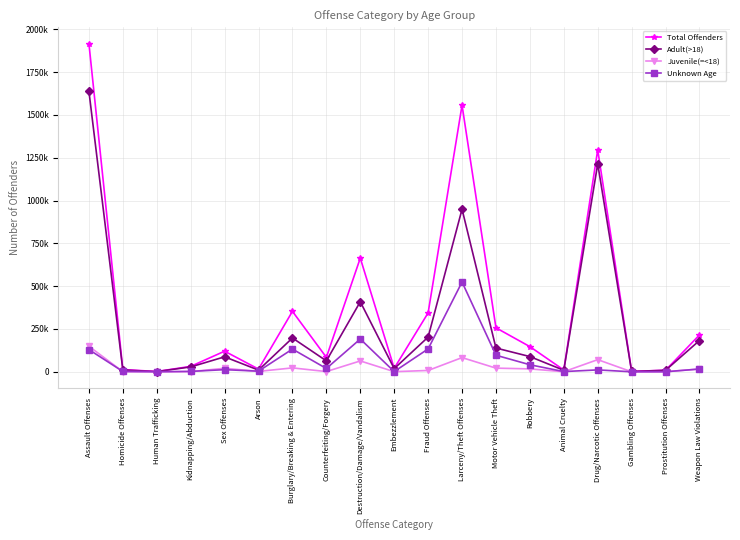

What is the value of the Juvenile(=<18) point at the 14th from the left?

16954